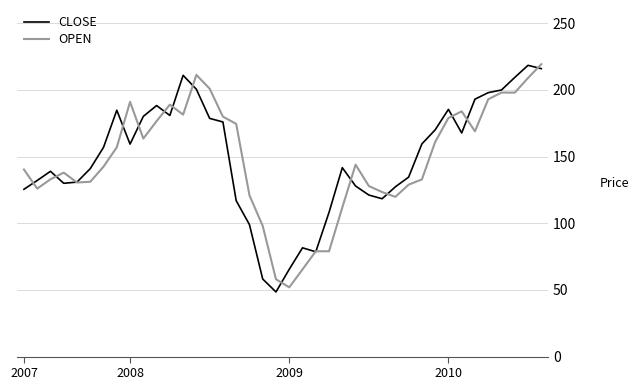

After their last crossing, which series has the higher values: CLOSE or OPEN?

OPEN